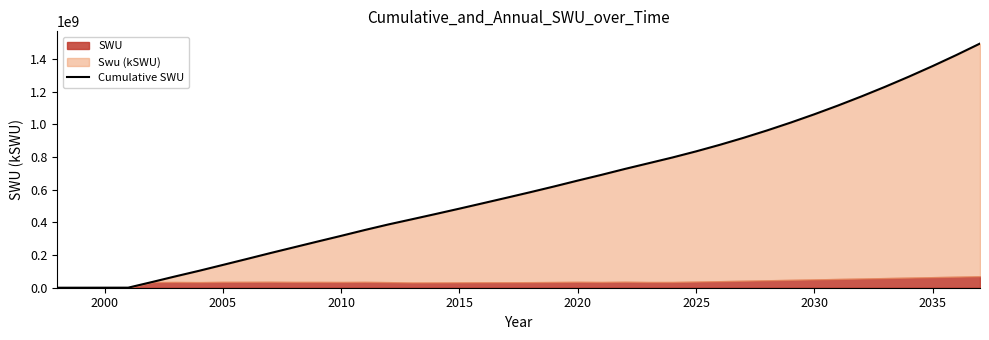

The value at 2010 is 622172.1. True or false?

False